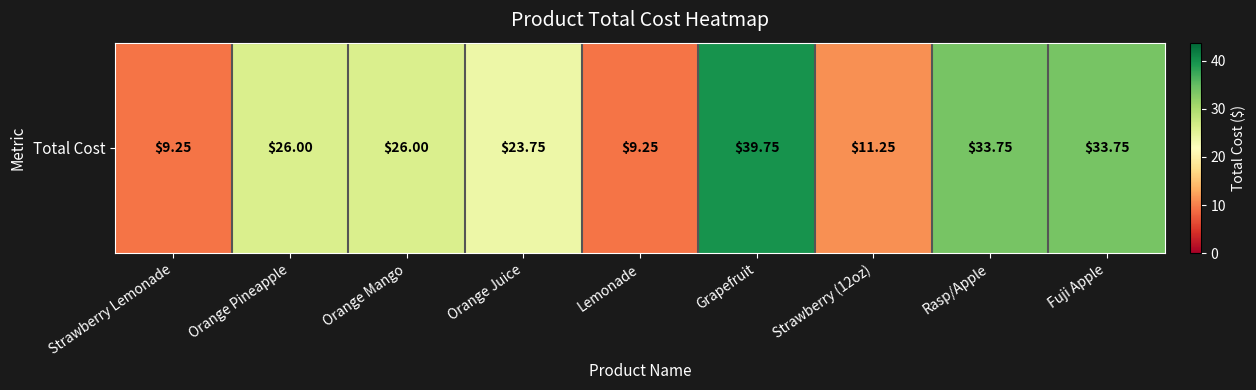

Rank the categories by value from highest to lowest.

Grapefruit, Rasp/Apple, Fuji Apple, Orange Pineapple, Orange Mango, Orange Juice, Strawberry (12oz), Strawberry Lemonade, Lemonade